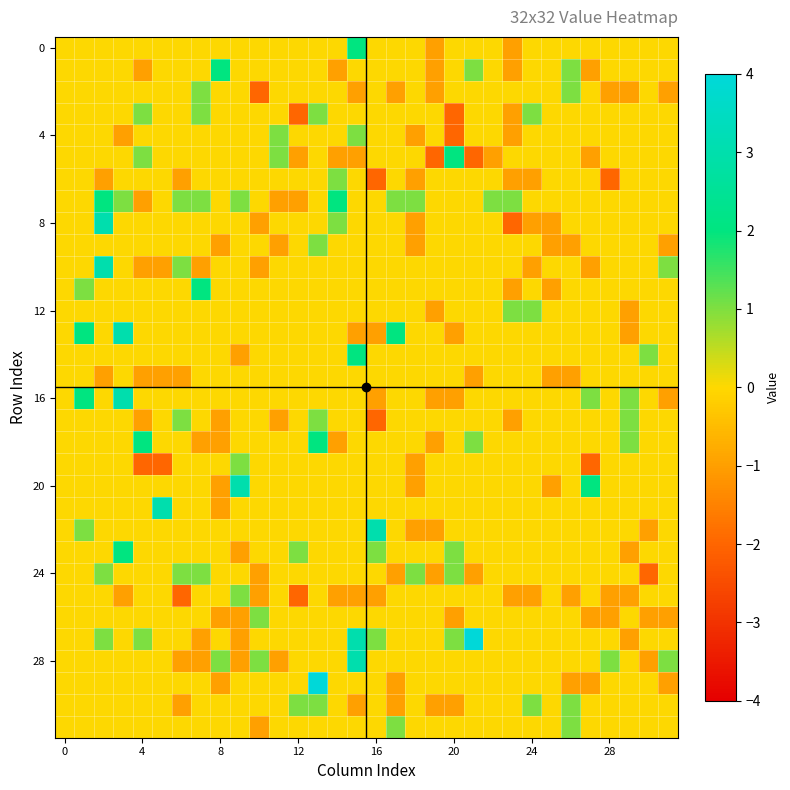

How many categories are shown in the chart?

32